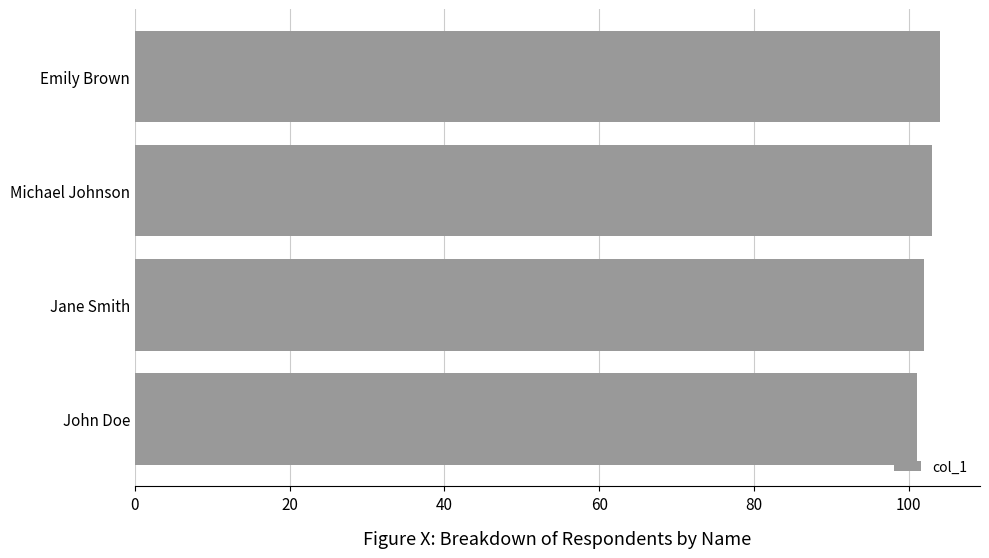

How many series are shown in this chart?

1